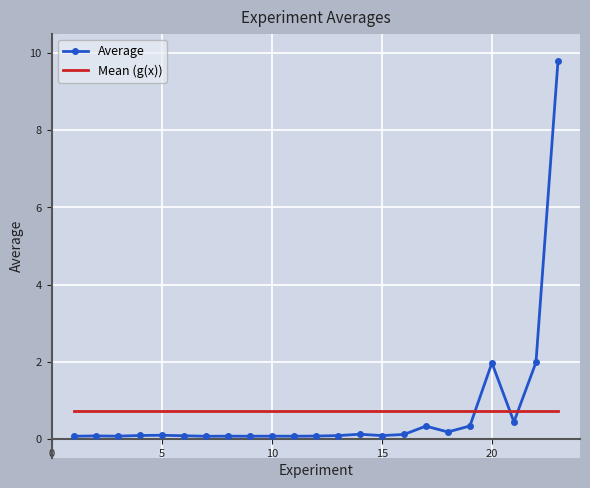

What is the highest value of the Mean (g(x)) series?

0.7